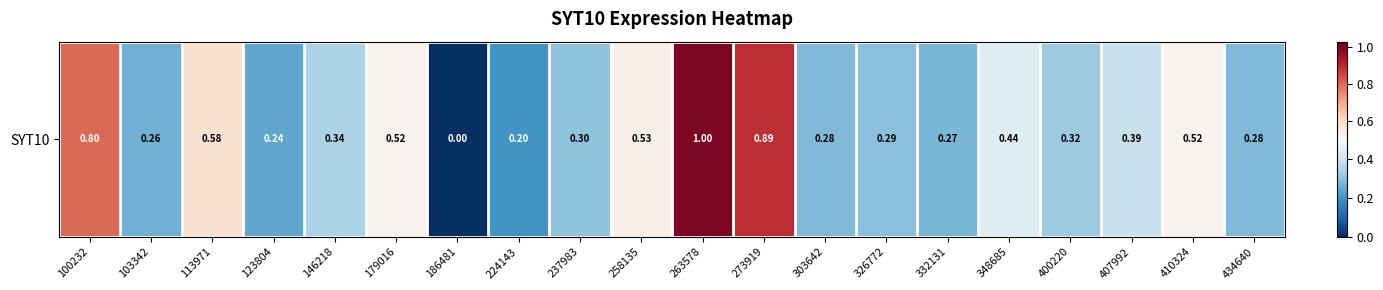

Is it true that the value at 100232 is 0.8?

True